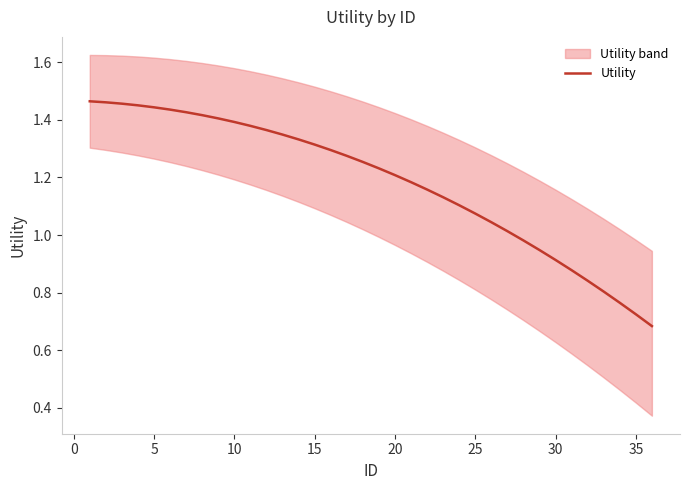

How many data points does each series have?

36